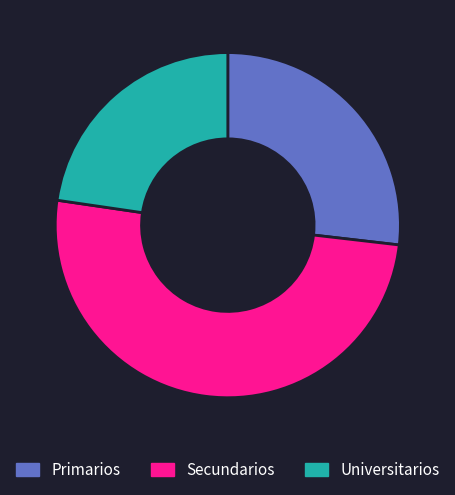

Which category has the smallest portion of the pie?

Universitarios